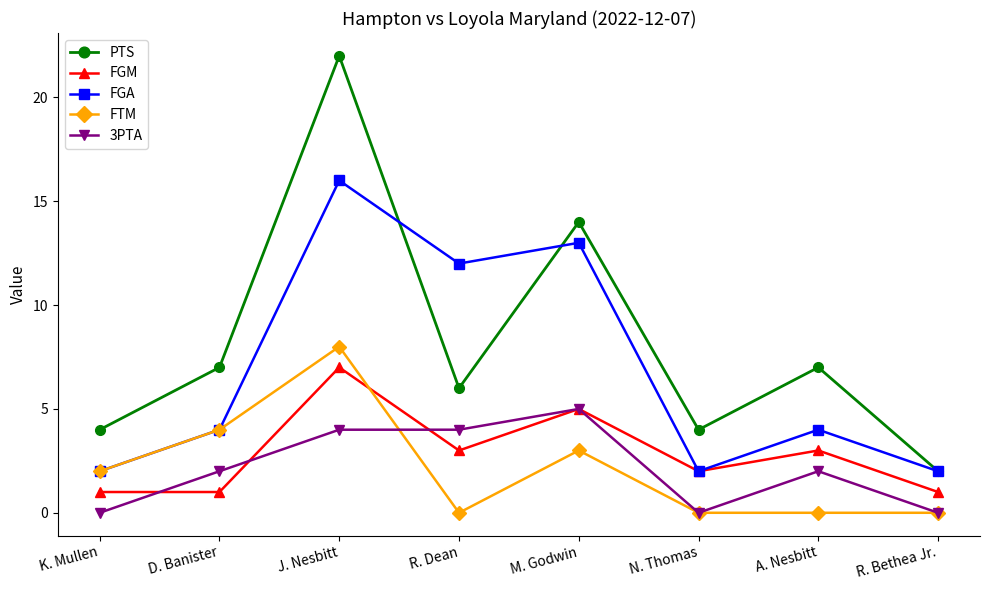

Rank the series by their maximum value, from highest to lowest.

PTS, FGA, FTM, FGM, 3PTA